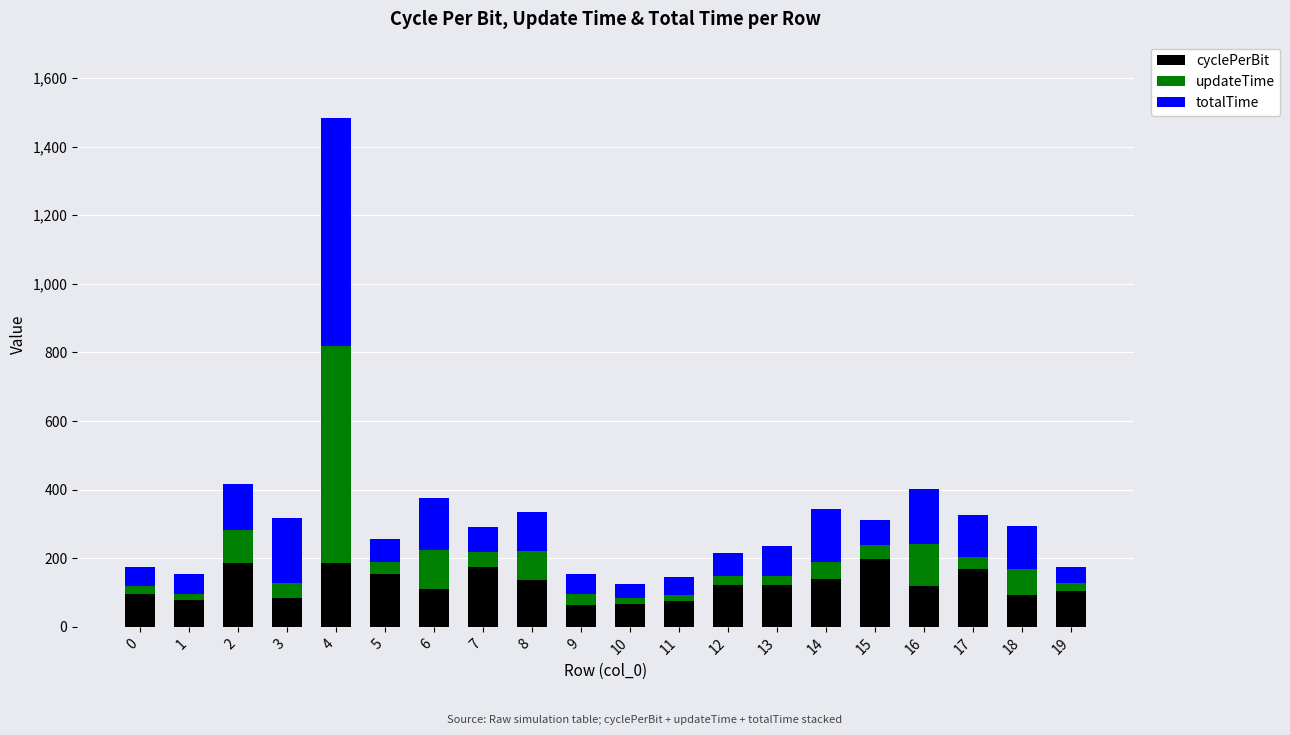

True or false: cyclePerBit has a value of 75.5 at 11.

True